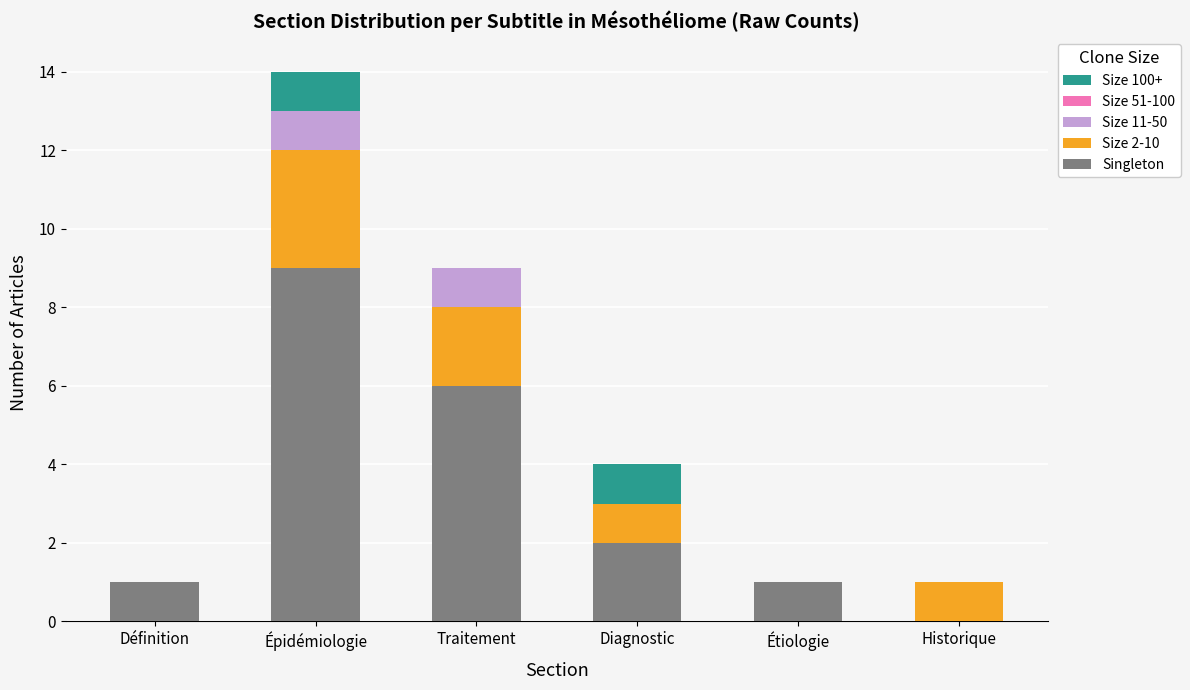

What is the maximum value for Singleton?

9